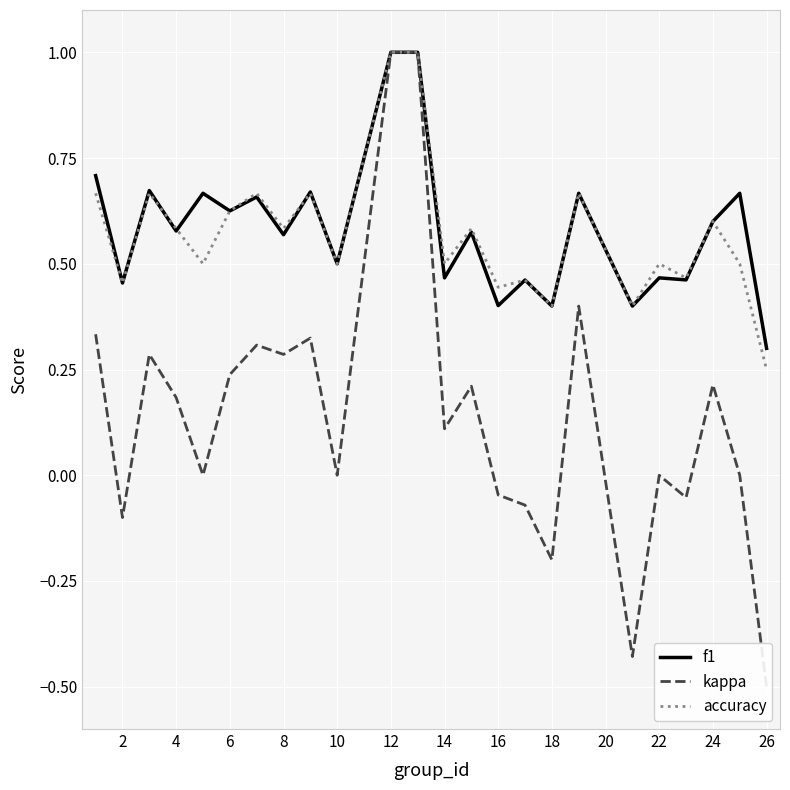

Is the value of f1 at 16 greater than the value of accuracy at 8?

No